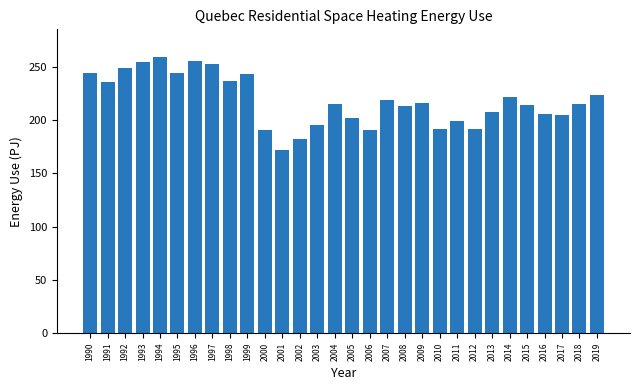

What is the approximate value at 2018?

214.9